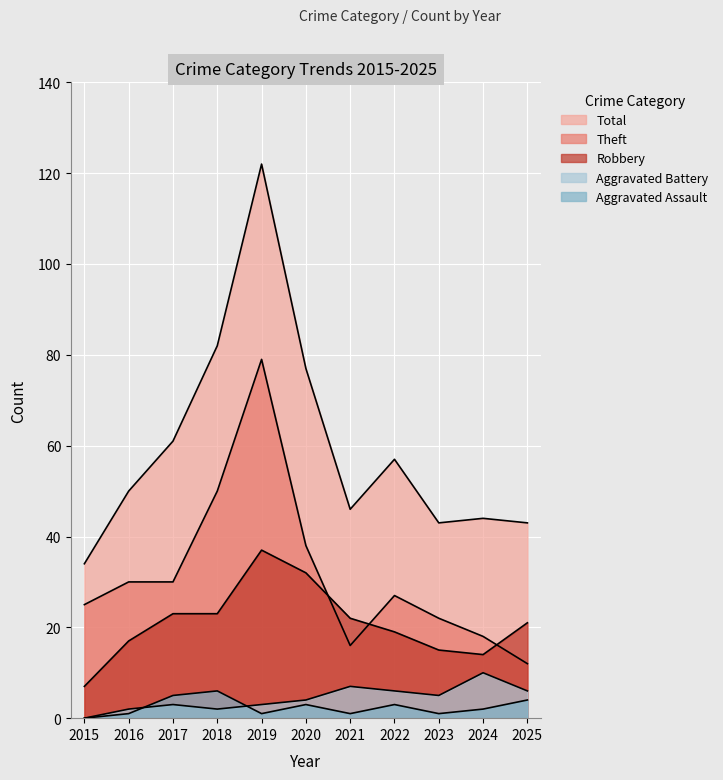

At how many categories does at least one series exceed 32?

11